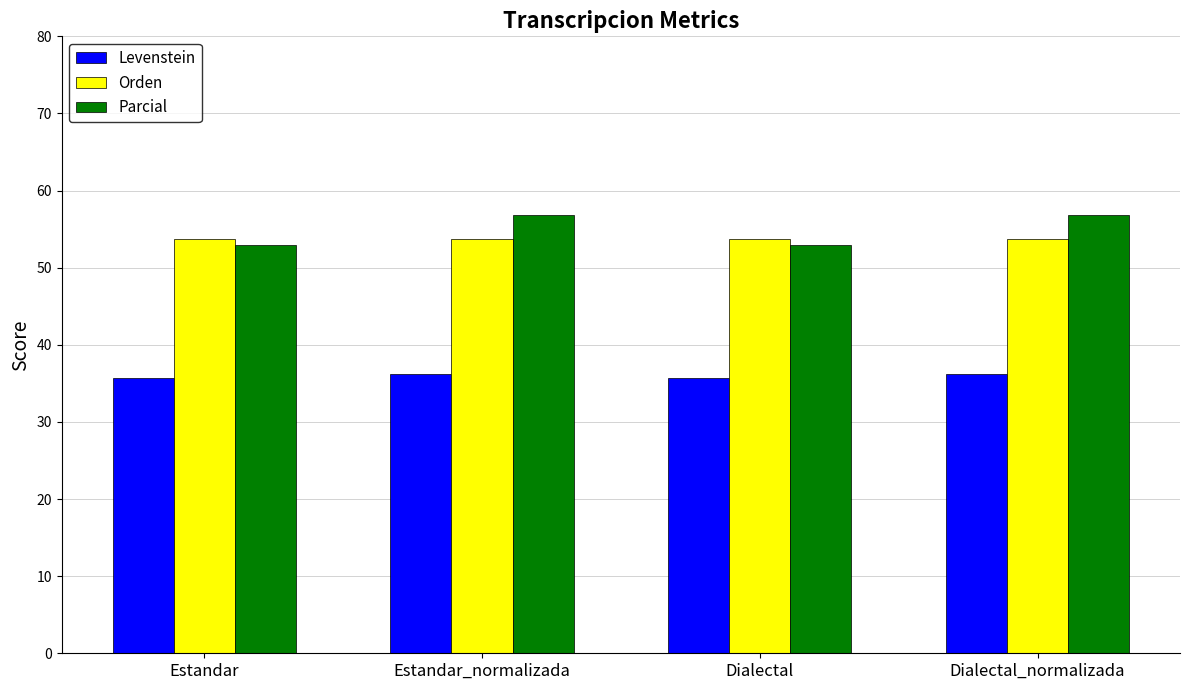

What is the difference between the Parcial values at Estandar and Estandar_normalizada?

3.9